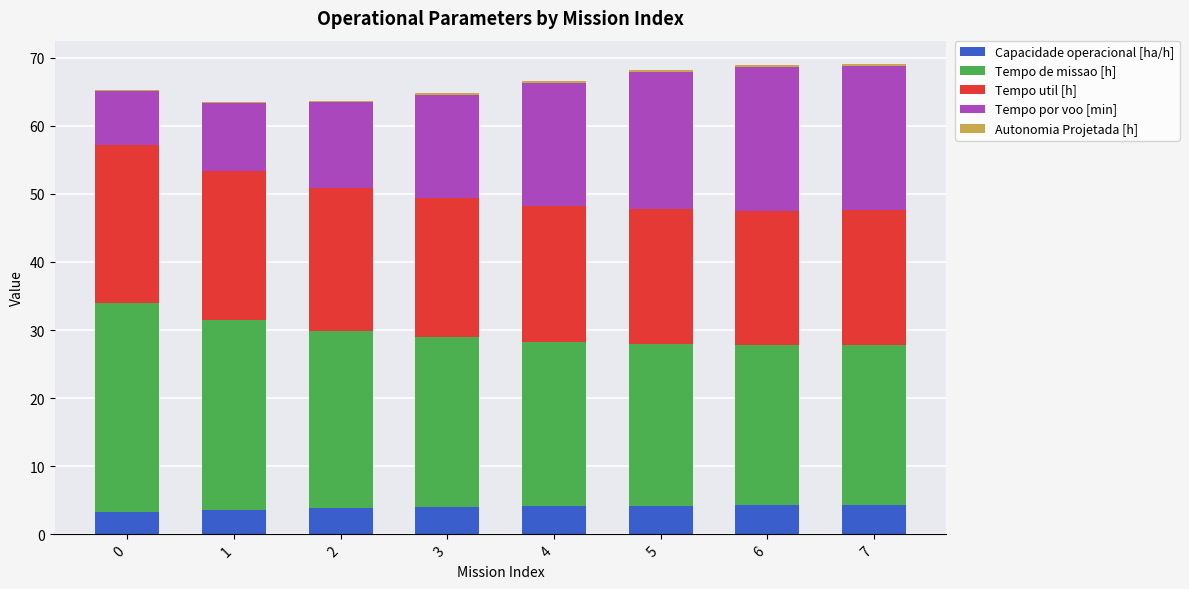

Is it true that Autonomia Projetada [h] equals 0.2 at 4?

True